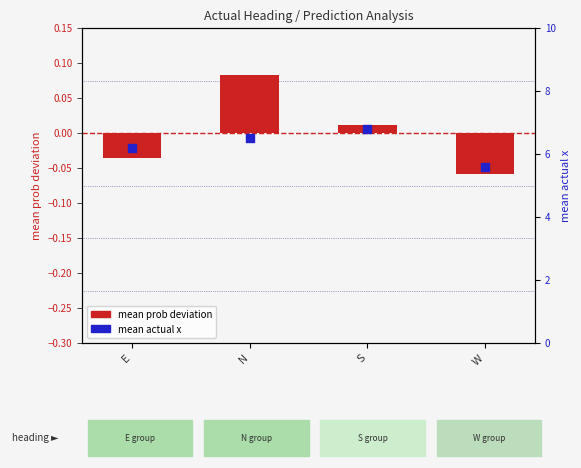

Is the value of mean actual x at E greater than the value of mean prob deviation at E?

Yes